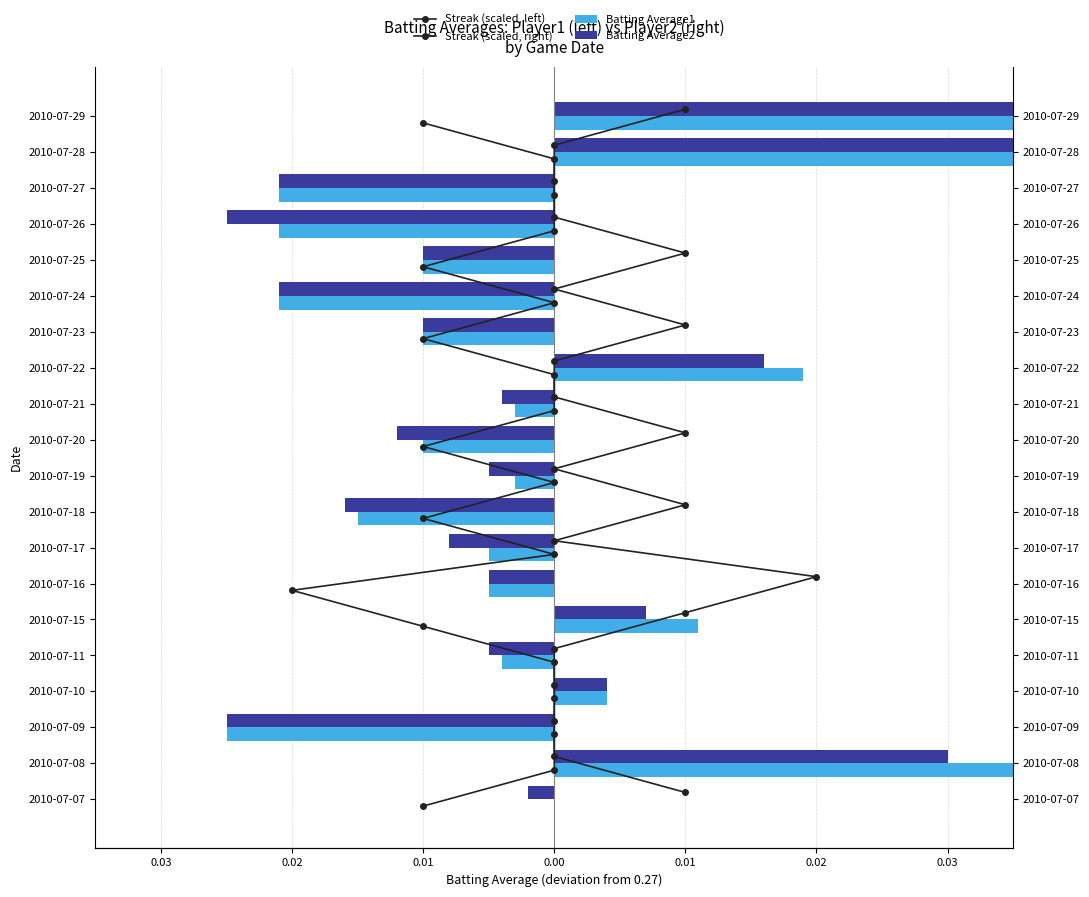

Between 16 and 13, which is larger?

16